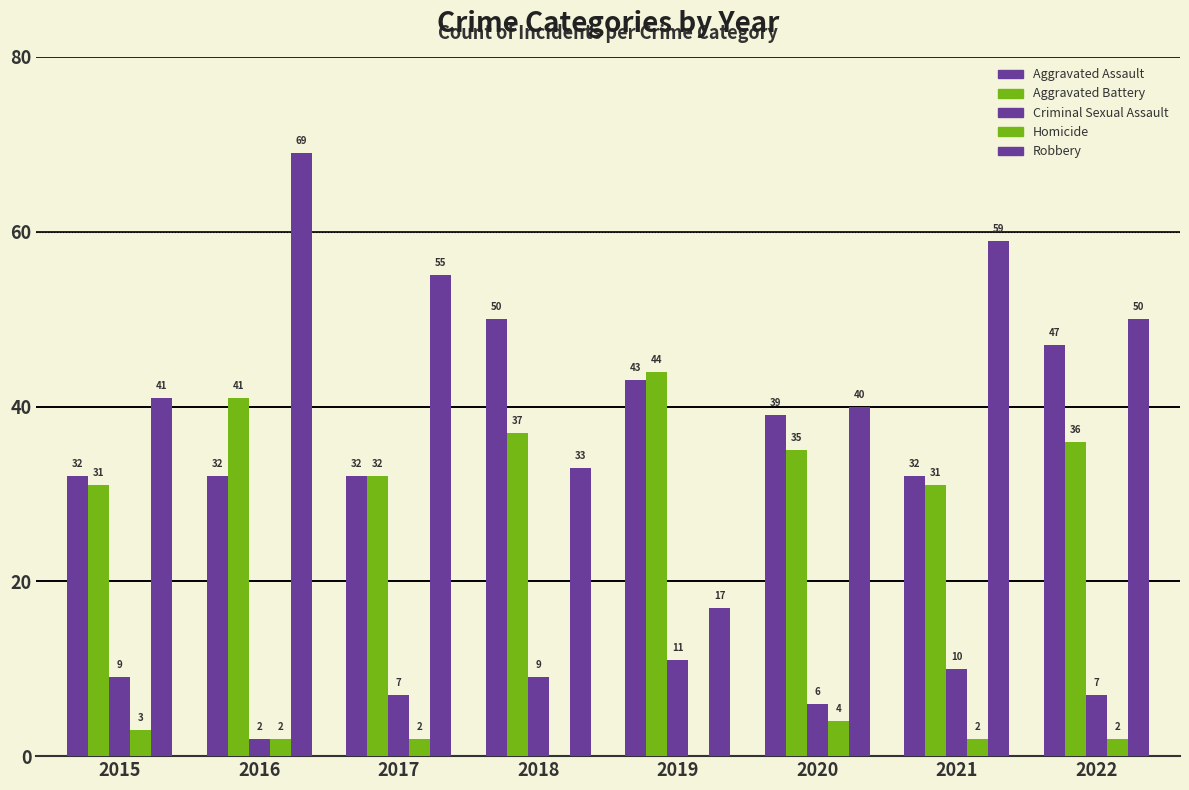

Reading left to right, what are all the values shown in this chart?

Aggravated Assault: 2015=32	2016=32	2017=32	2018=50	2019=43	2020=39	2021=32	2022=47
Aggravated Battery: 2015=31	2016=41	2017=32	2018=37	2019=44	2020=35	2021=31	2022=36
Criminal Sexual Assault: 2015=9	2016=2	2017=7	2018=9	2019=11	2020=6	2021=10	2022=7
Homicide: 2015=3	2016=2	2017=2	2018=0	2019=0	2020=4	2021=2	2022=2
Robbery: 2015=41	2016=69	2017=55	2018=33	2019=17	2020=40	2021=59	2022=50